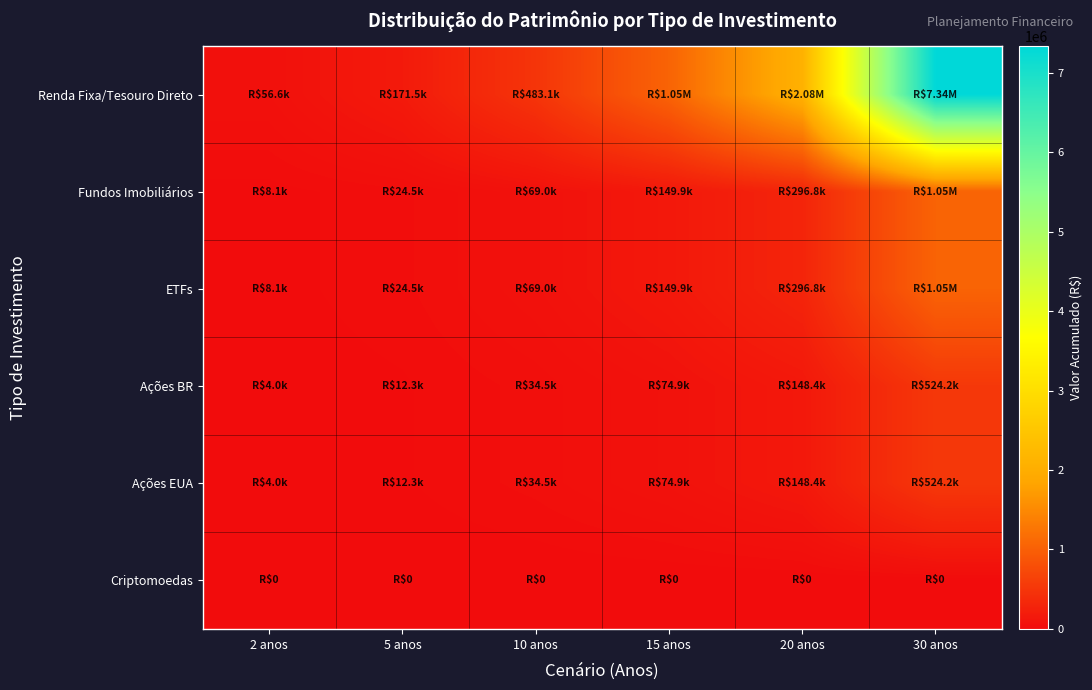

Reading left to right, list all the values displayed in this chart.

Renda Fixa/Tesouro Direto: 2 anos=56644.3	5 anos=171506.3	10 anos=483081.2	15 anos=1049118.4	20 anos=2077436.3	30 anos=7339424.7
Fundos Imobiliários: 2 anos=8092.0	5 anos=24500.9	10 anos=69011.6	15 anos=149874.1	20 anos=296776.6	30 anos=1048489.2
ETFs: 2 anos=8092.0	5 anos=24500.9	10 anos=69011.6	15 anos=149874.1	20 anos=296776.6	30 anos=1048489.2
Ações BR: 2 anos=4046.0	5 anos=12250.5	10 anos=34505.8	15 anos=74937.0	20 anos=148388.3	30 anos=524244.6
Ações EUA: 2 anos=4046.0	5 anos=12250.5	10 anos=34505.8	15 anos=74937.0	20 anos=148388.3	30 anos=524244.6
Criptomoedas: 2 anos=0.0	5 anos=0.0	10 anos=0.0	15 anos=0.0	20 anos=0.0	30 anos=0.0